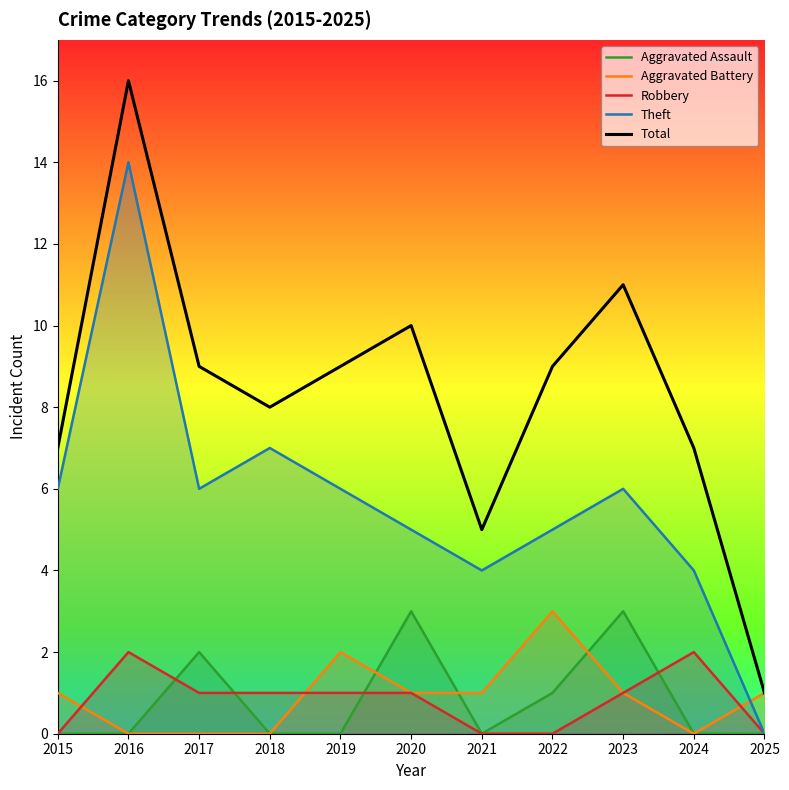

How many series are shown in this chart?

5